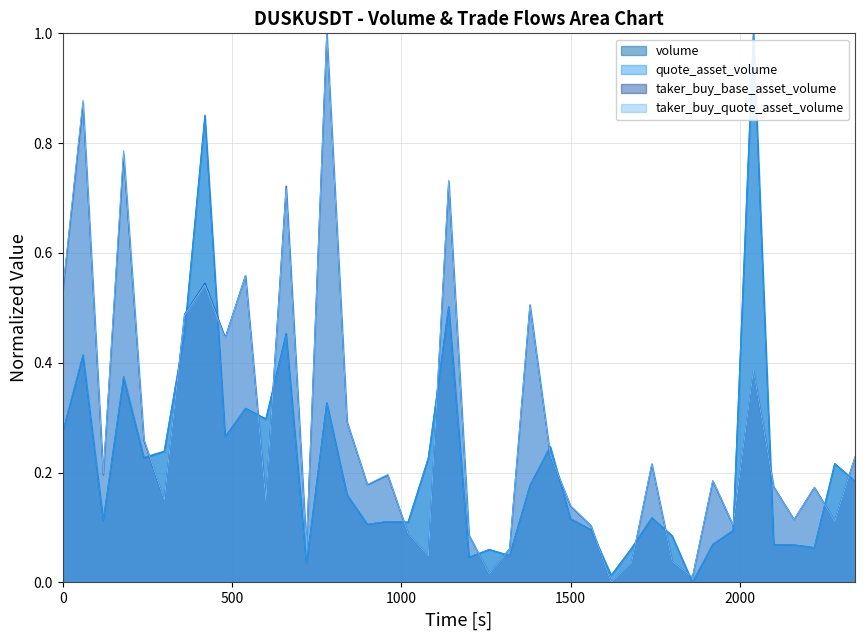

What is the maximum value shown in the chart?

1.0